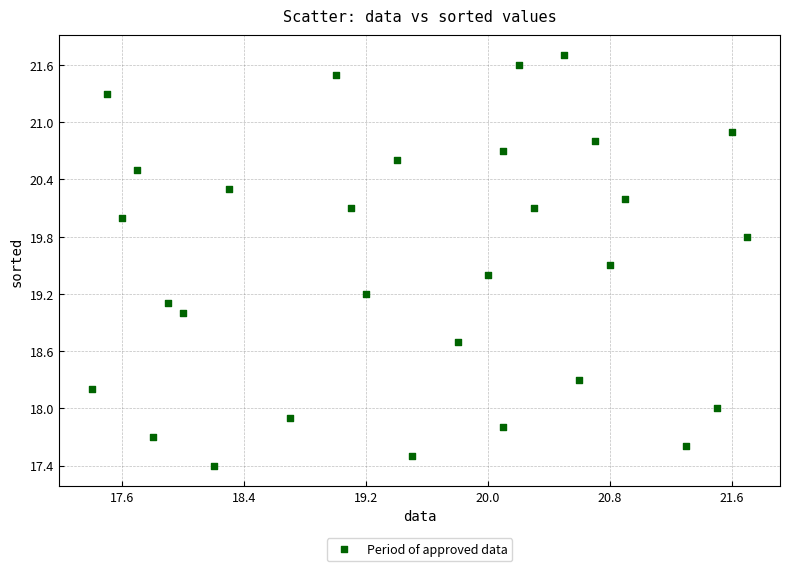

What is the range of X values (max minus min)?

4.3